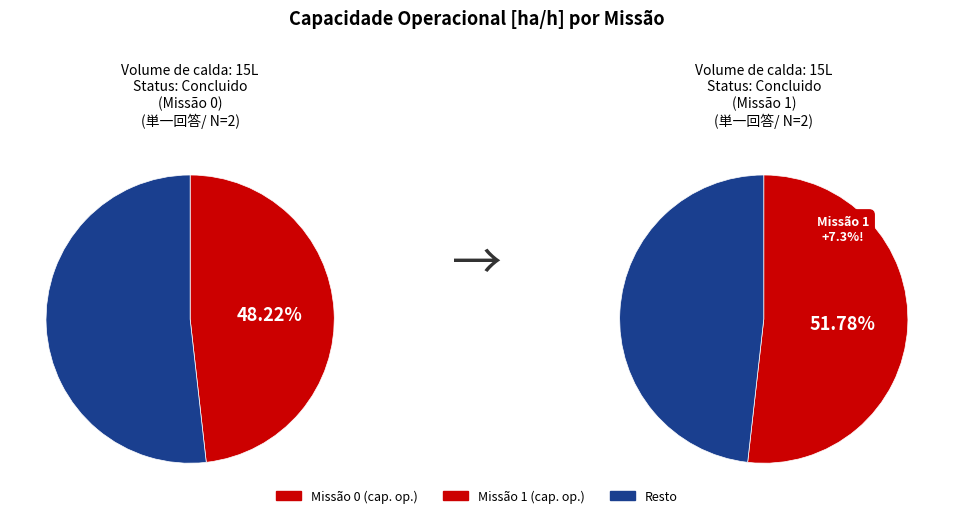

Which slice is the largest?

1